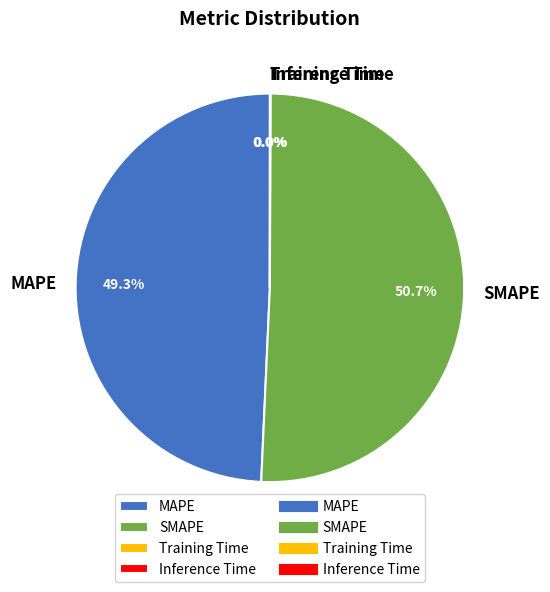

What portion of the pie excludes SMAPE?

49.3%